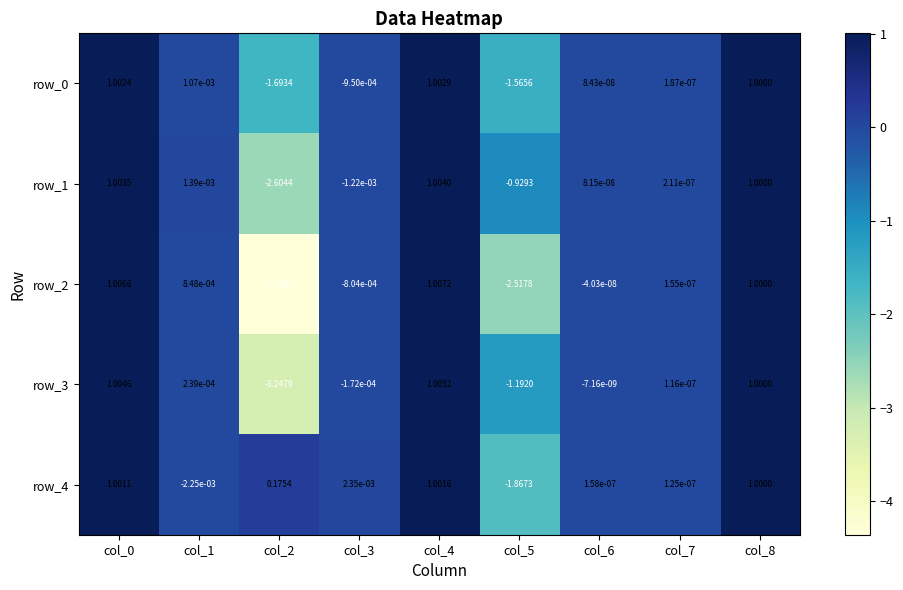

Is the value of row_0 at col_0 greater than the value of row_4 at col_2?

Yes